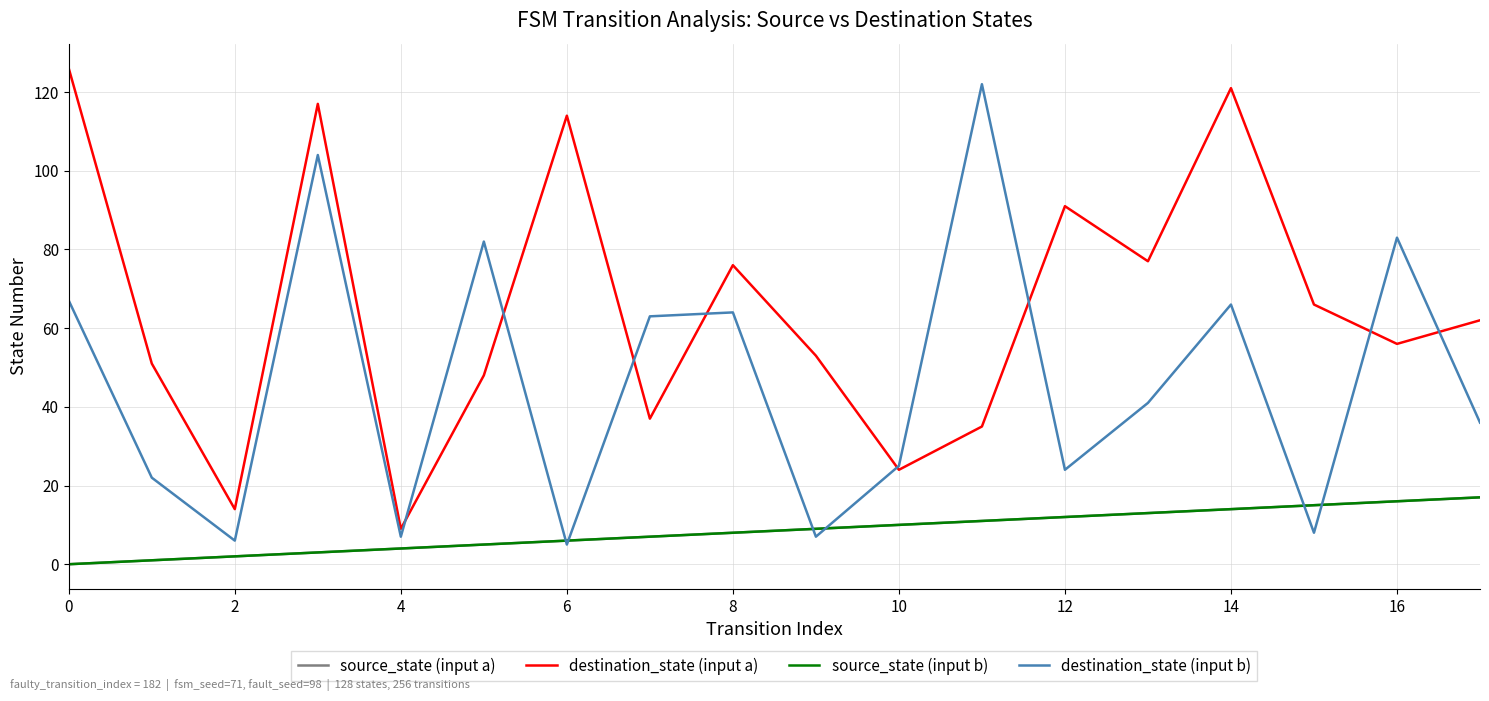

True or false: source_state (input b) has more than 0 interior local peaks.

False